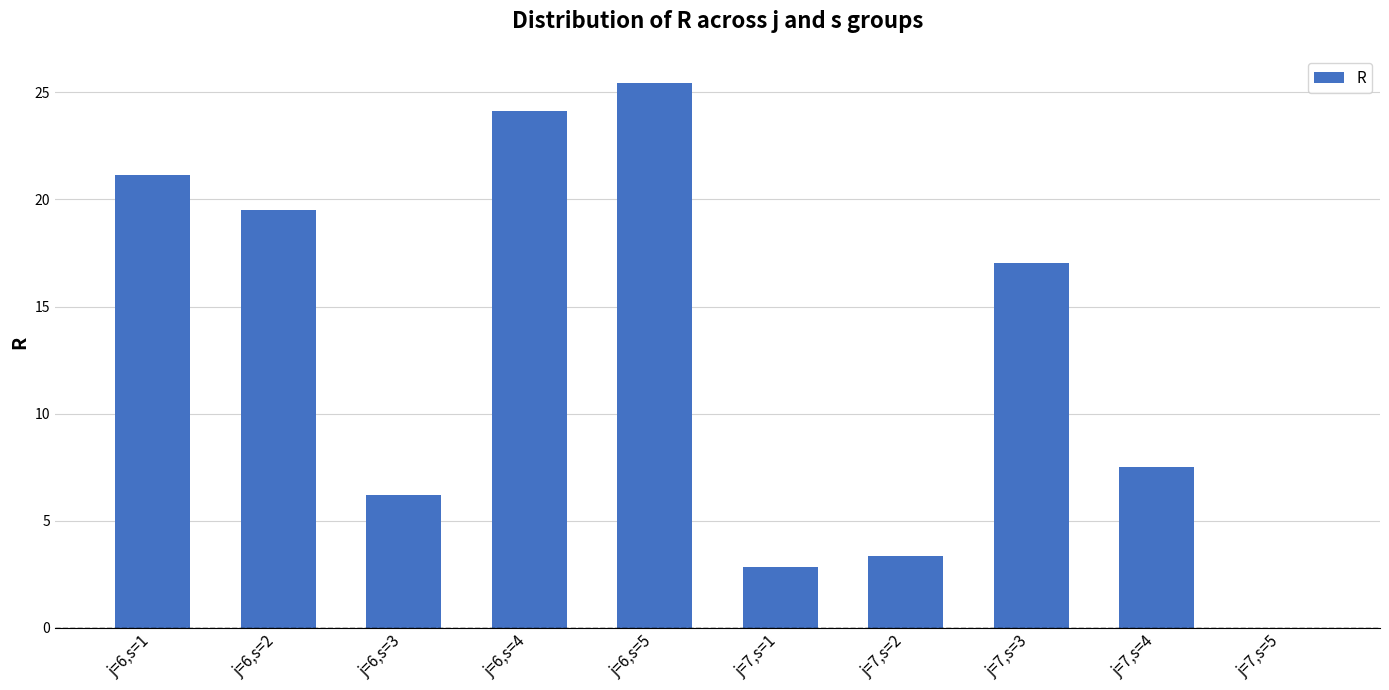

How many data points are above 17?

5